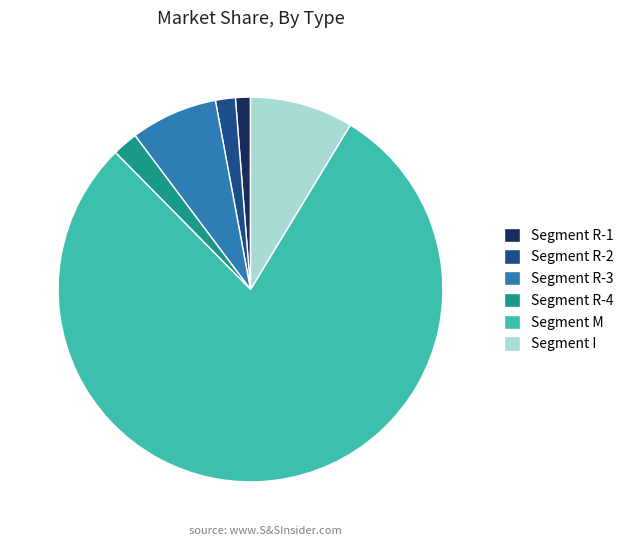

Which slice is the largest?

Segment M